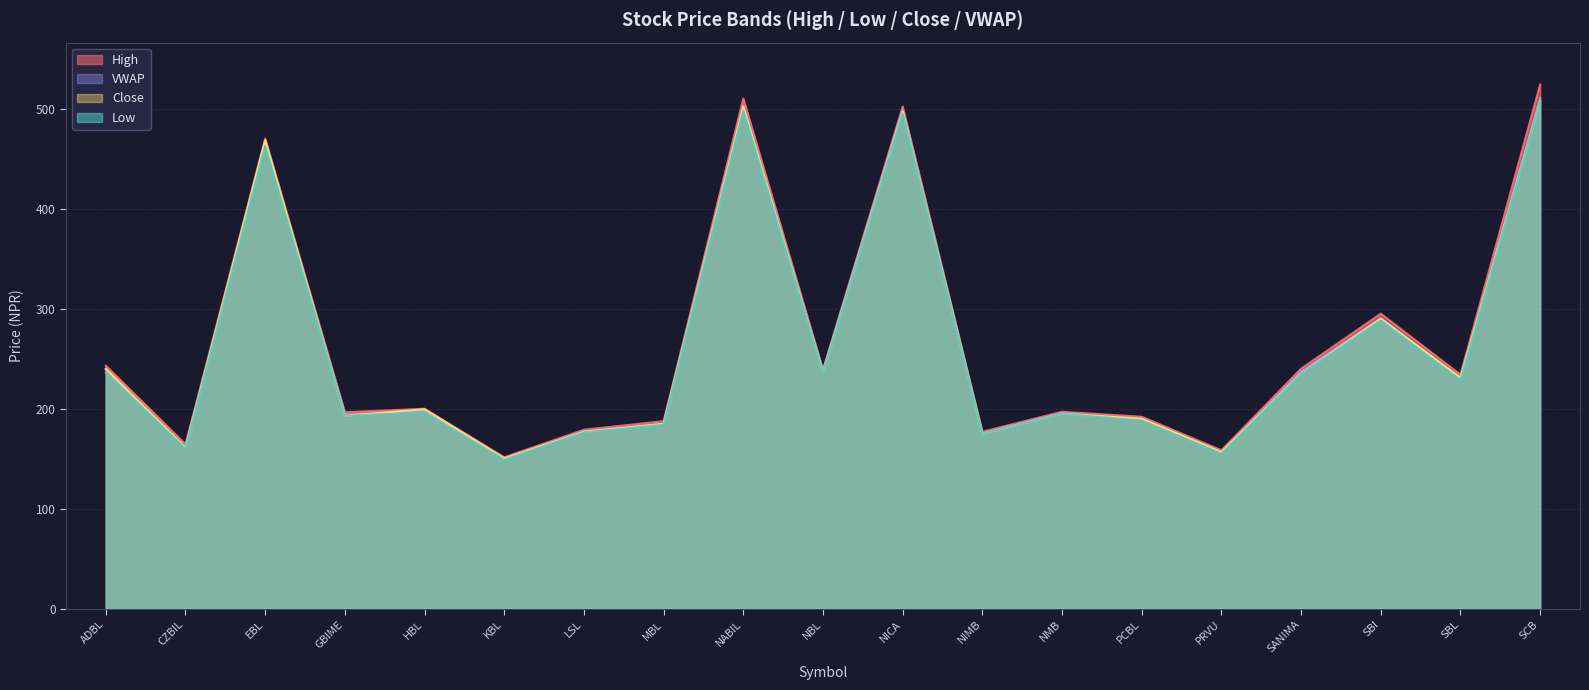

At which category is the sum across all series the highest?

SCB